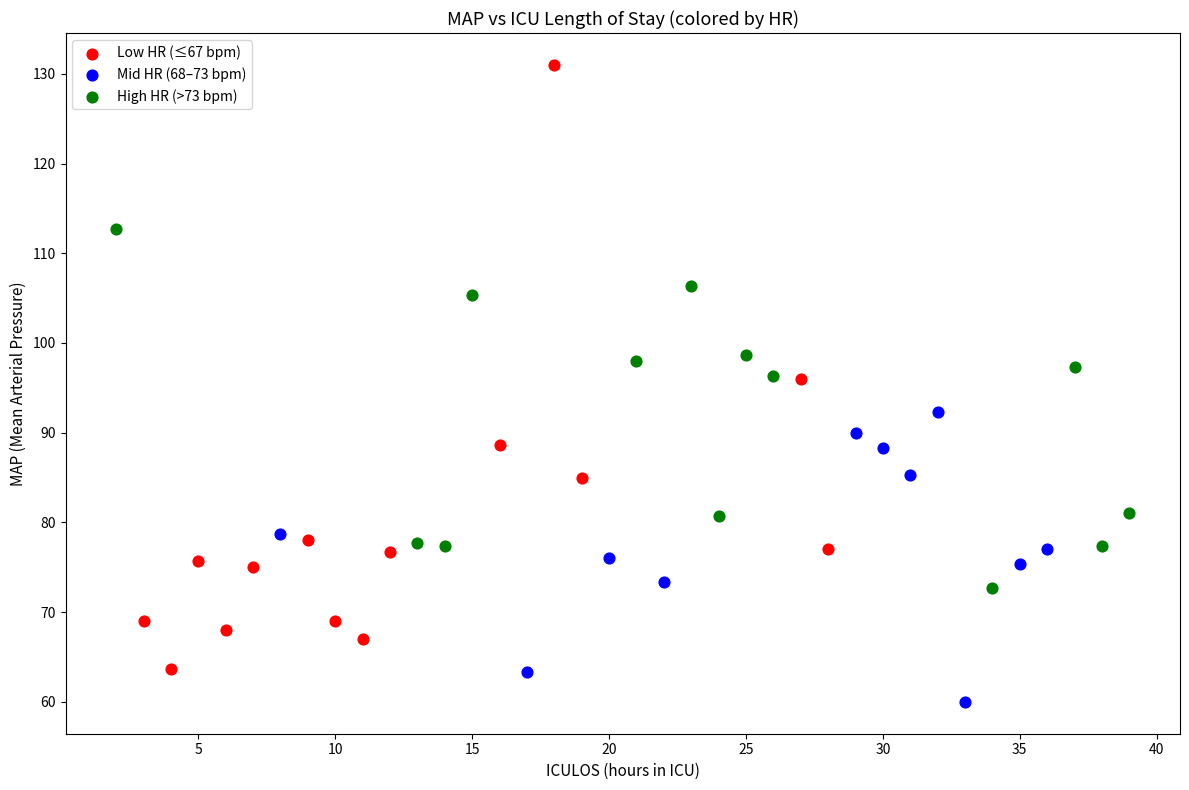

Which series contains the lowest Y value?

Mid HR (68–73 bpm)